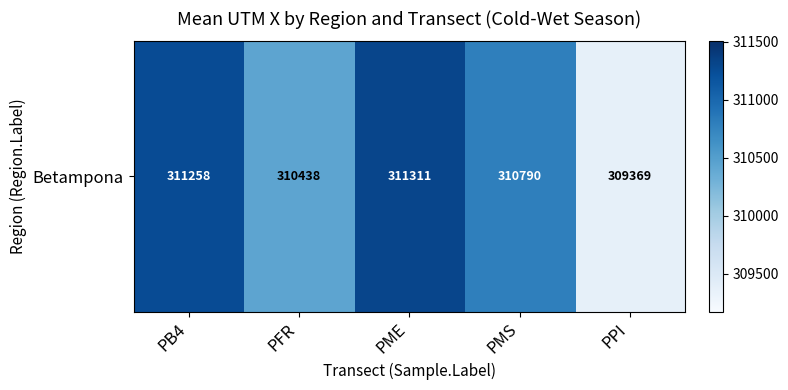

Reading left to right, extract all data points from this chart.

PB4=311258	PFR=310438	PME=311311	PMS=310790	PPI=309369